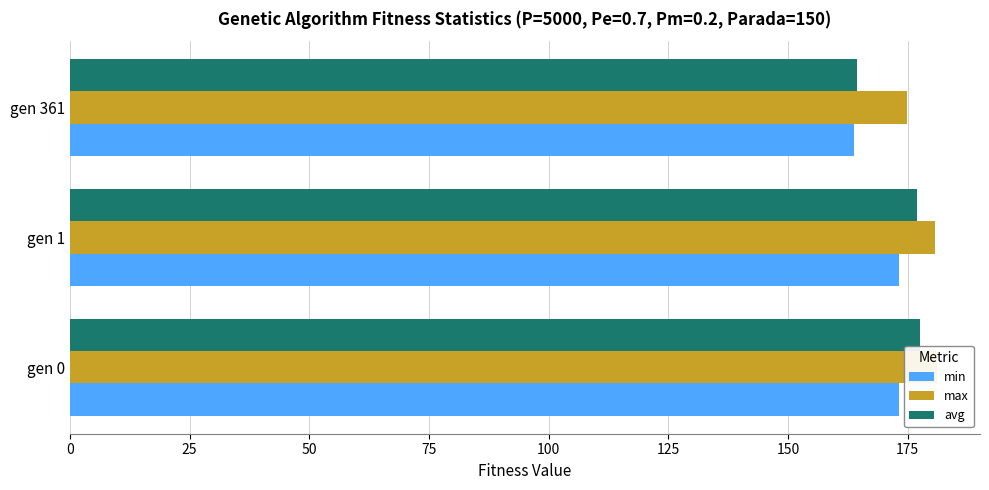

How many data points in min are above 173?

2